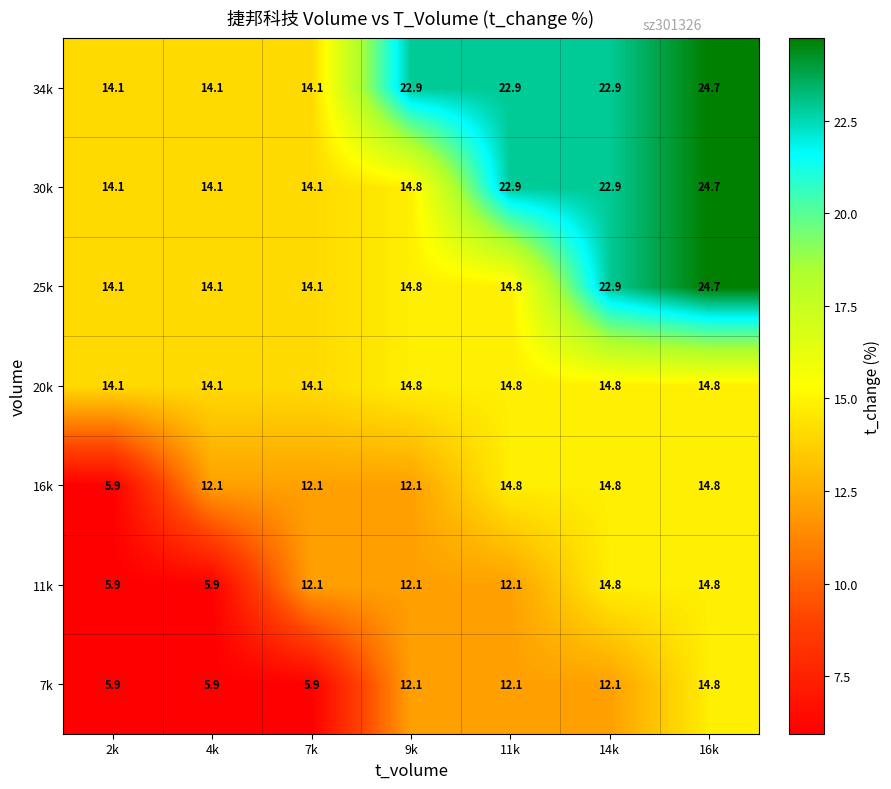

The value of 30k at 4k is 14.1. True or false?

True